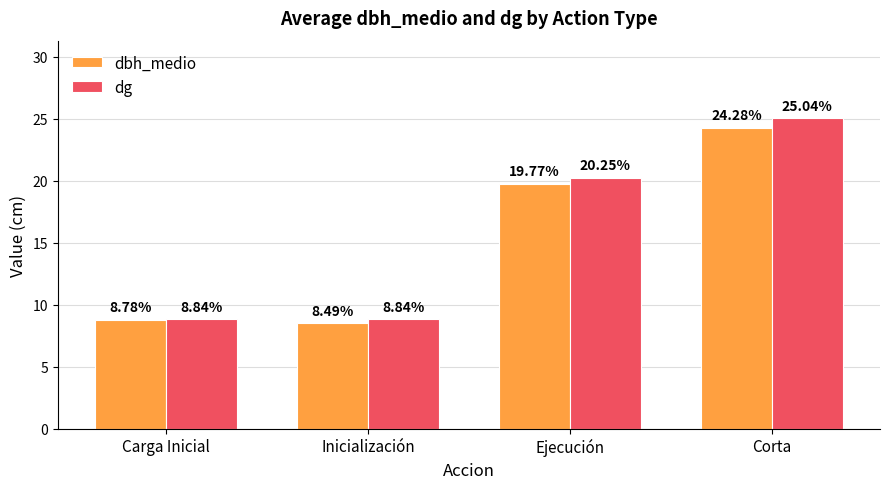

At how many categories does at least one series exceed 14?

2